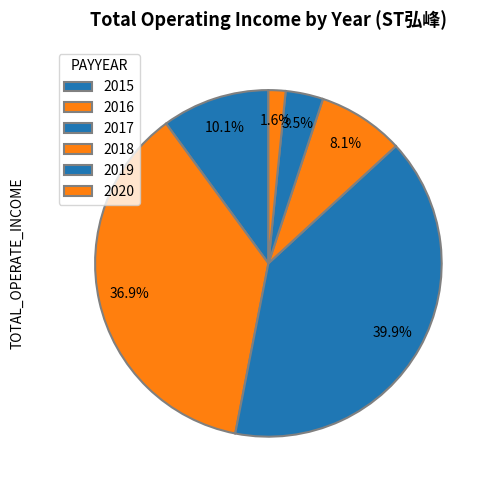

How many slices are in this pie chart?

6